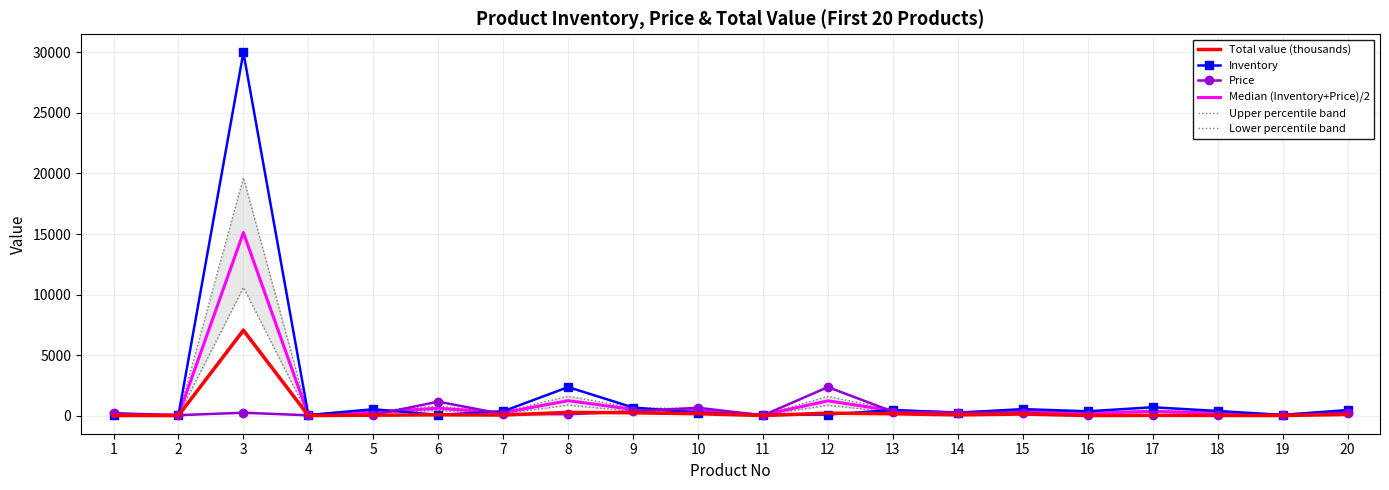

At how many categories does at least one series exceed 5598?

1